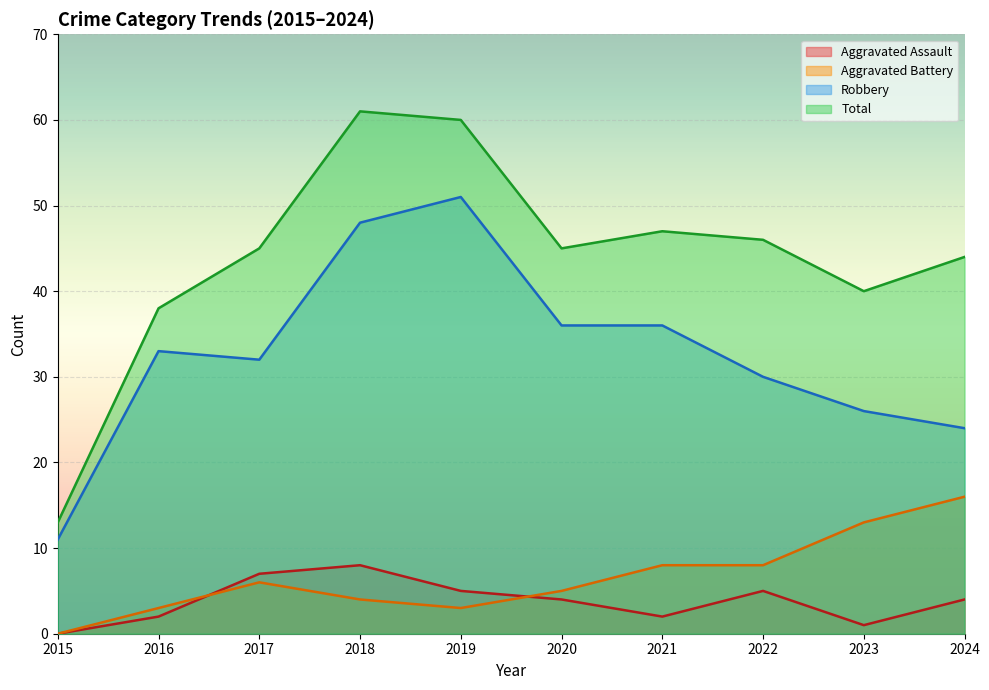

At which label is Total closest to 37?

2016